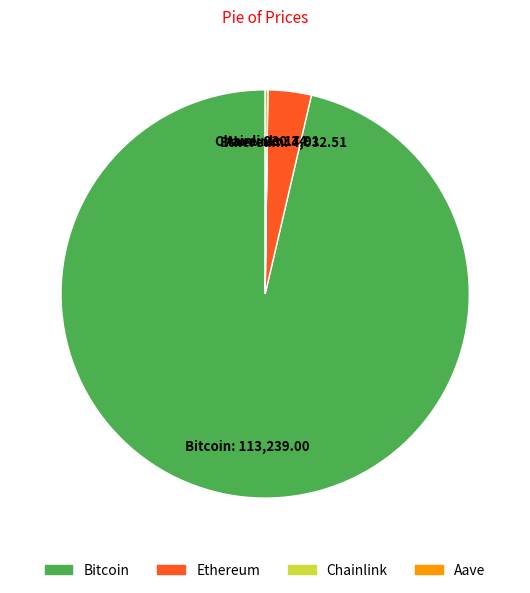

Is there any slice that represents more than half of the pie?

Yes